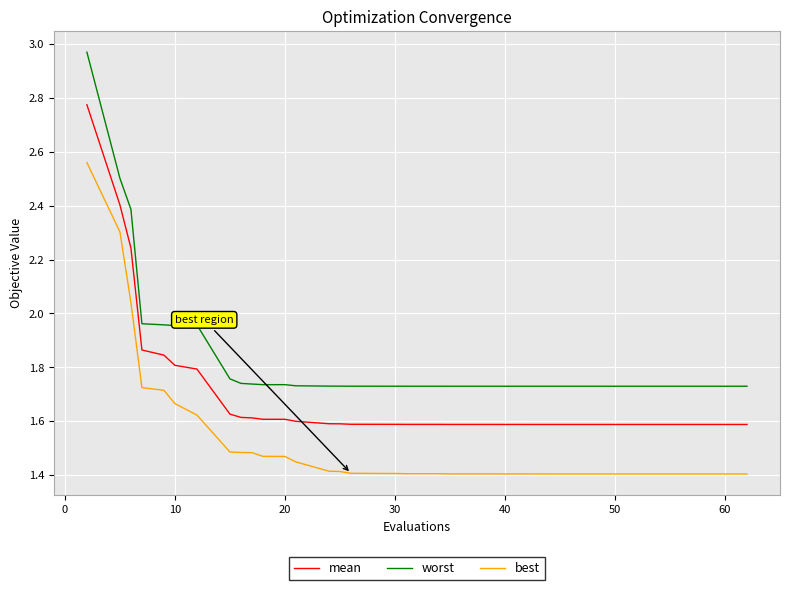

Which series has the largest total across all categories?

worst